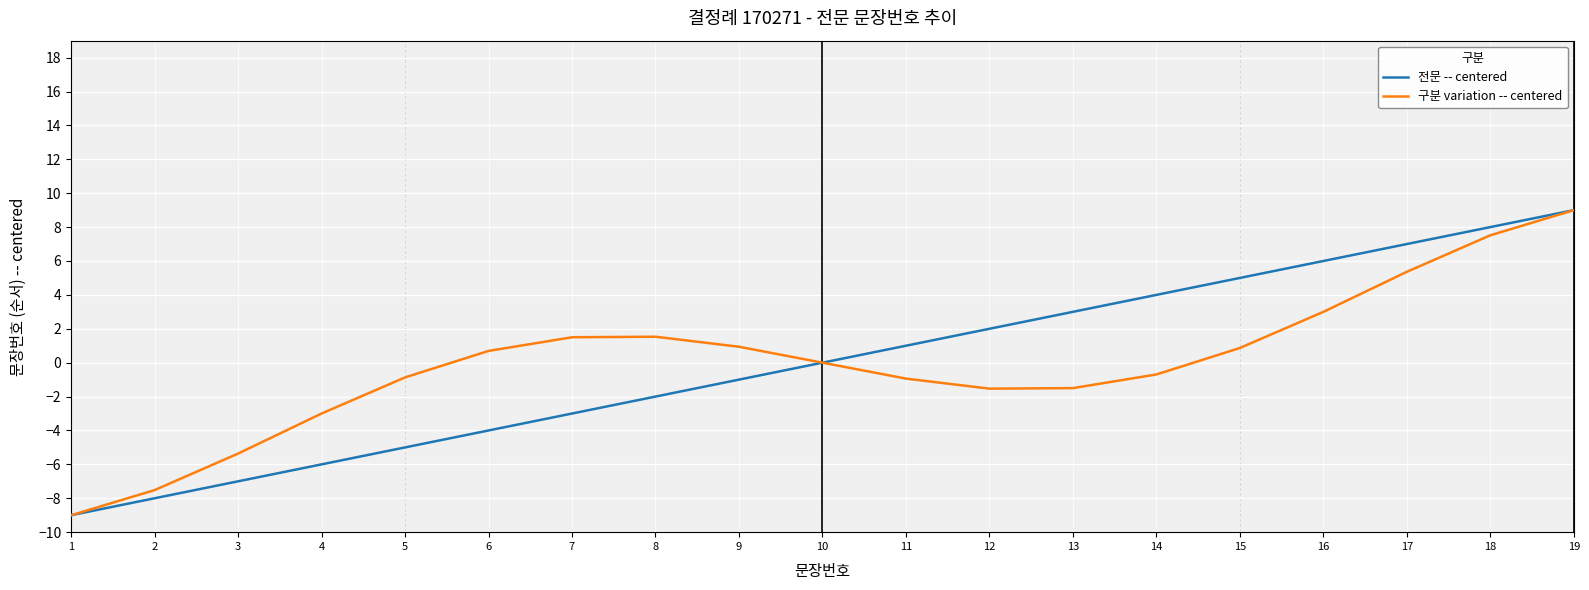

Is the value of 구분 variation -- centered at 15 greater than the value of 전문 -- centered at 10?

Yes